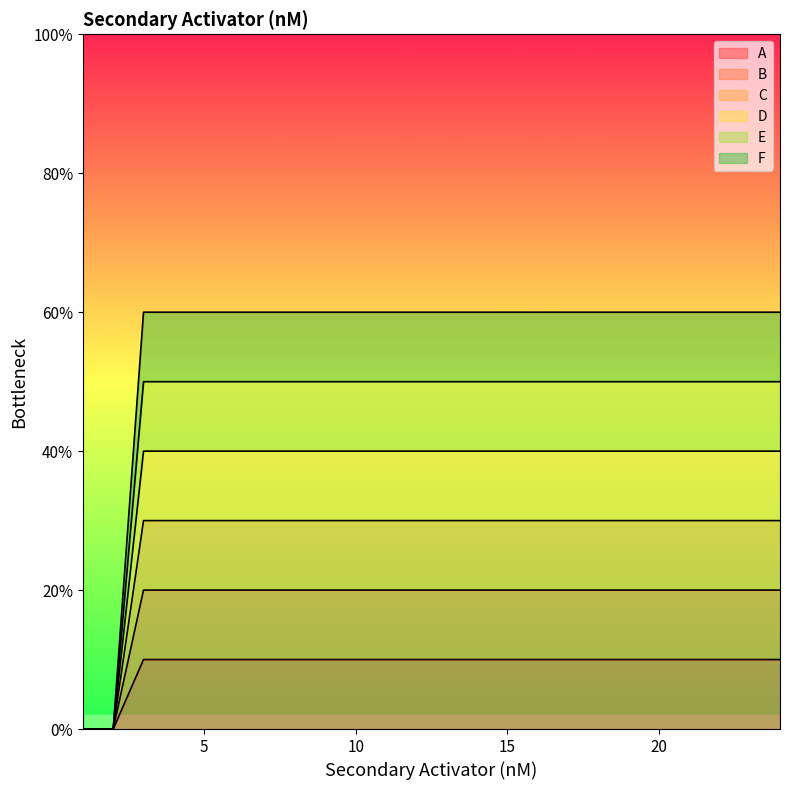

Rank the series at 10 from lowest to highest value.

A, B, C, D, F, E